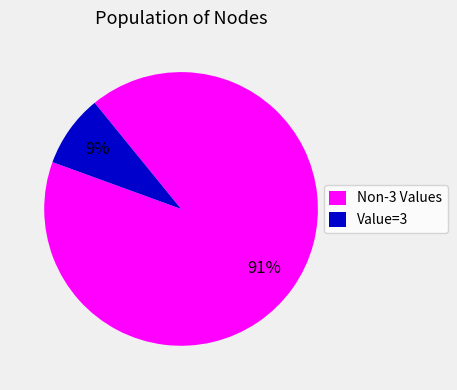

Count the number of slices in the pie.

2